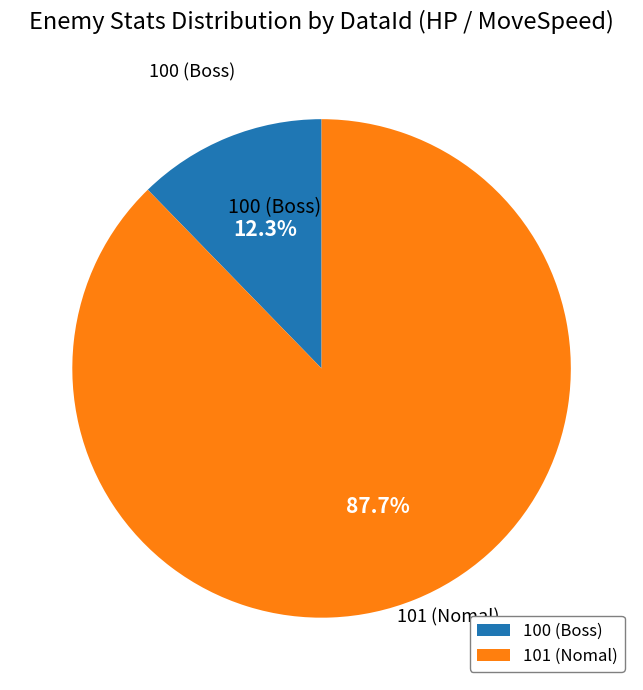

To the nearest percent, what percentage of the pie is 100 (Boss)?

12%